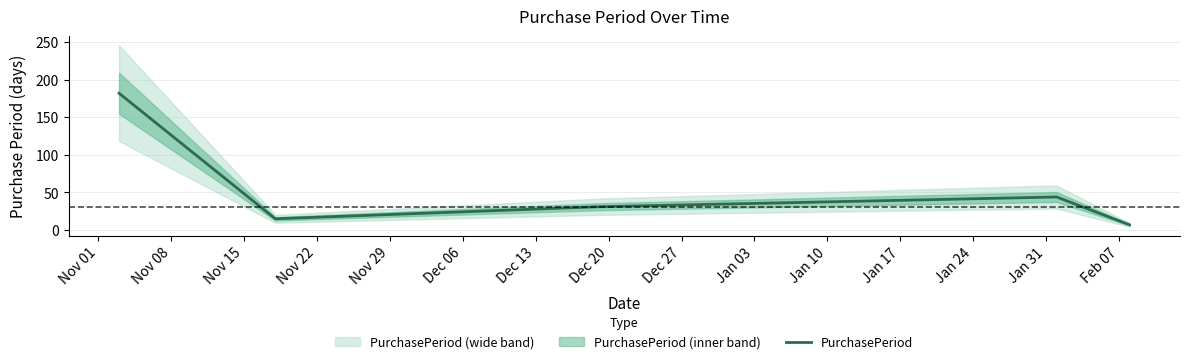

What is the minimum value for PurchasePeriod?

7